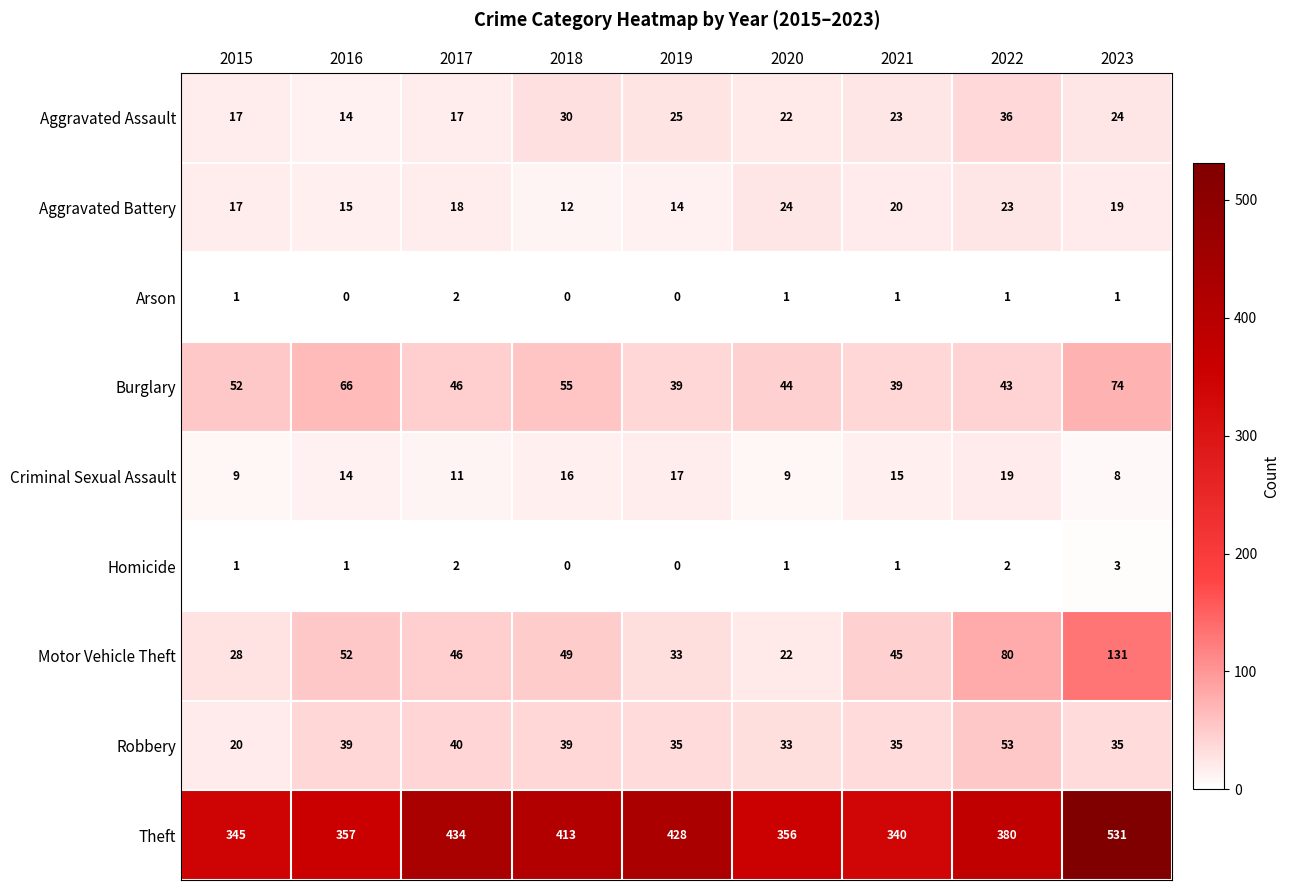

The Arson series shows -1 at 2019. True or false?

False